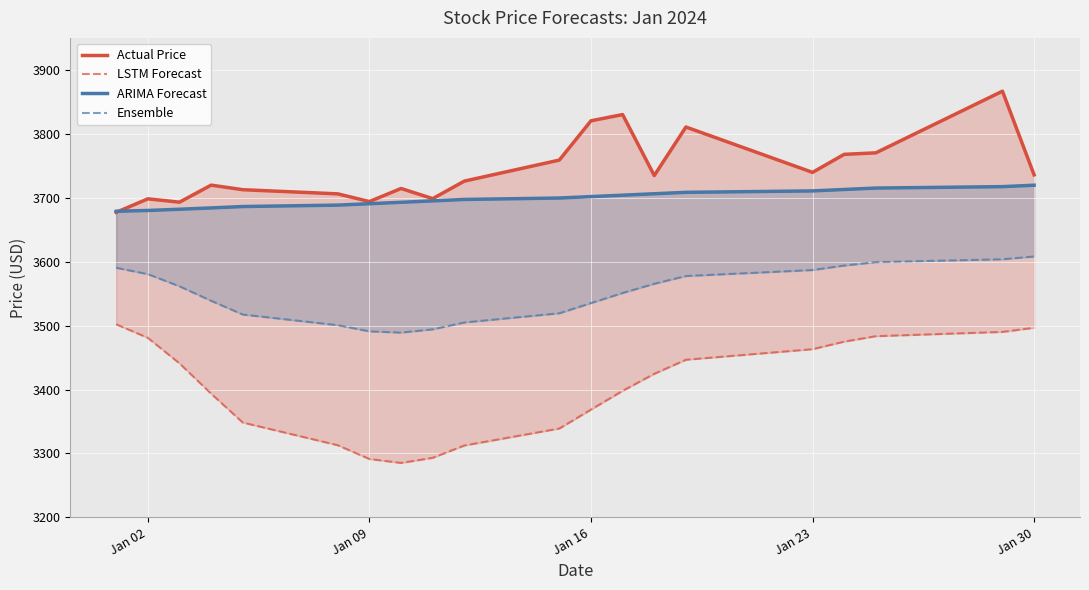

At which label does Ensemble first exceed 3561?

Jan 02